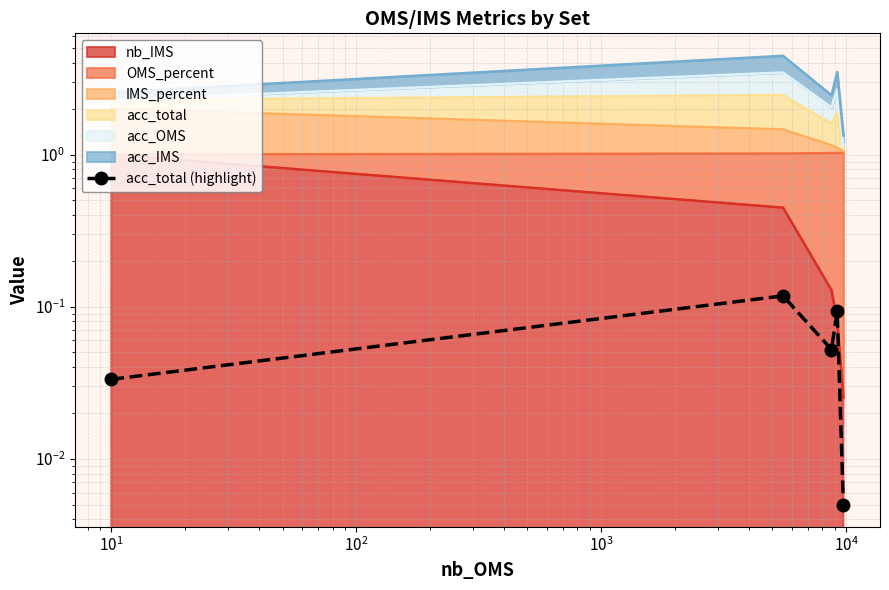

Count the number of categories in the chart.

5